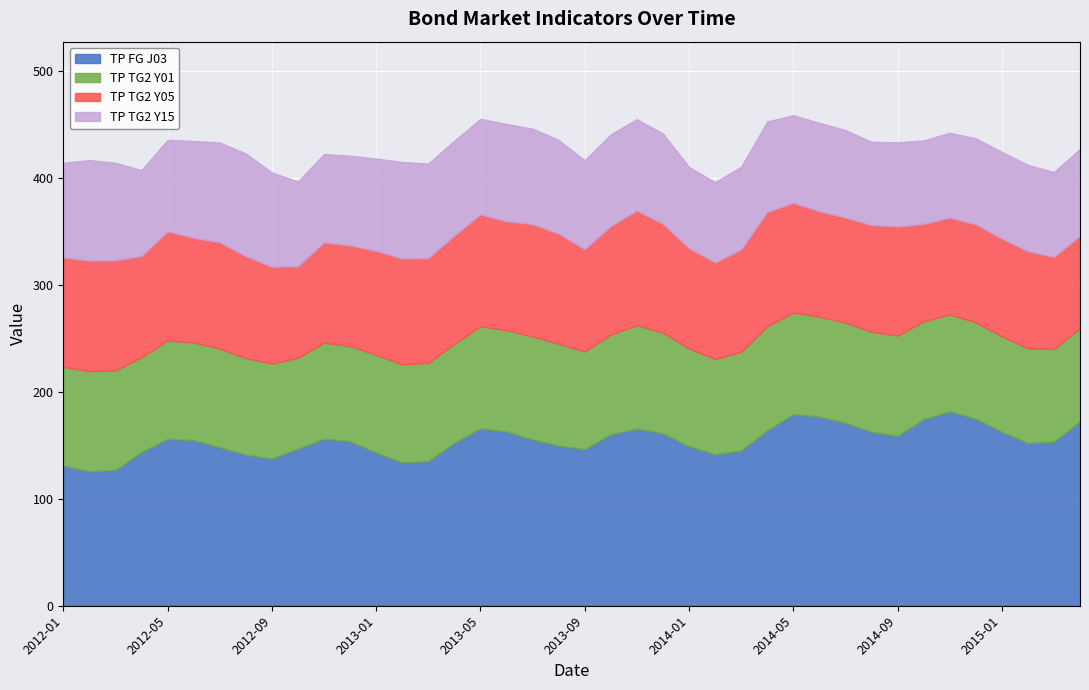

How many lines are shown in the chart?

4